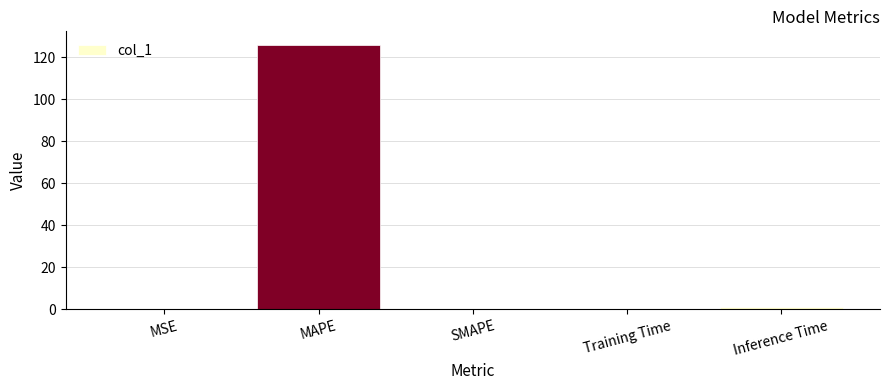

Which label corresponds to the largest value in the chart?

MAPE